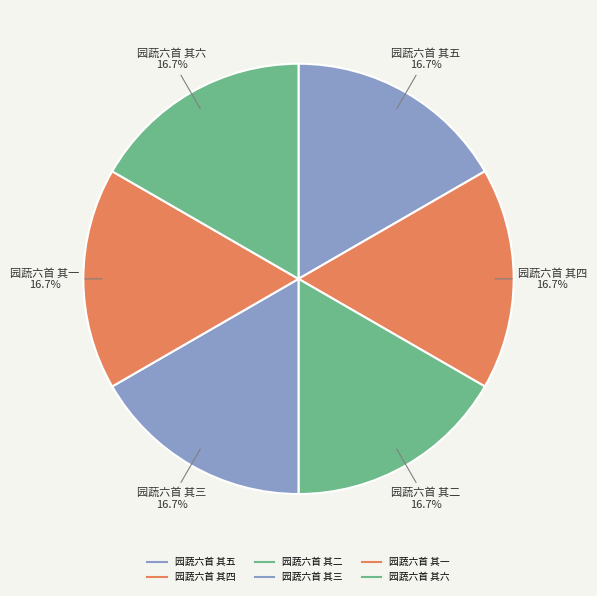

What is the total percentage of 园蔬六首 其六 and 园蔬六首 其五?

33.3%